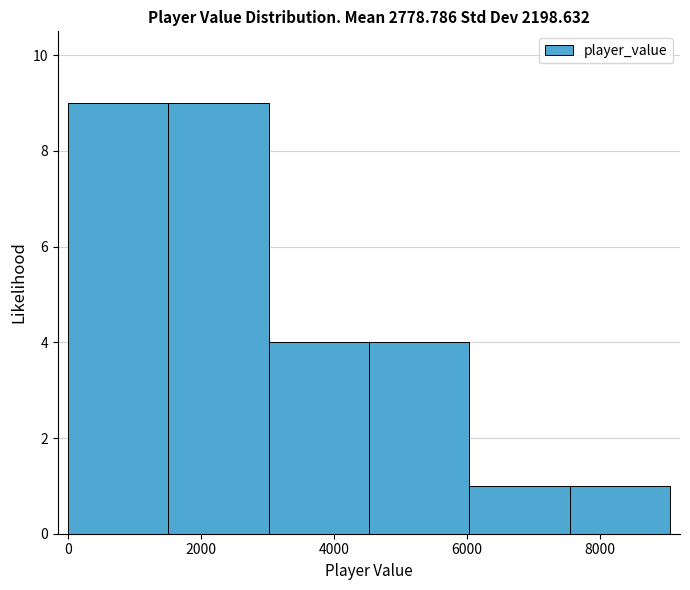

Reading left to right, list every bar in this chart as the range it spans on the x-axis followed by its height. Neither the bar edges nor the heights are printed on the chart, so give them approximately, as read against the axes.

0 to 1600: 9
1600 to 3000: 9
3000 to 4600: 4
4600 to 6000: 4
6000 to 7600: 1
7600 to 9000: 1